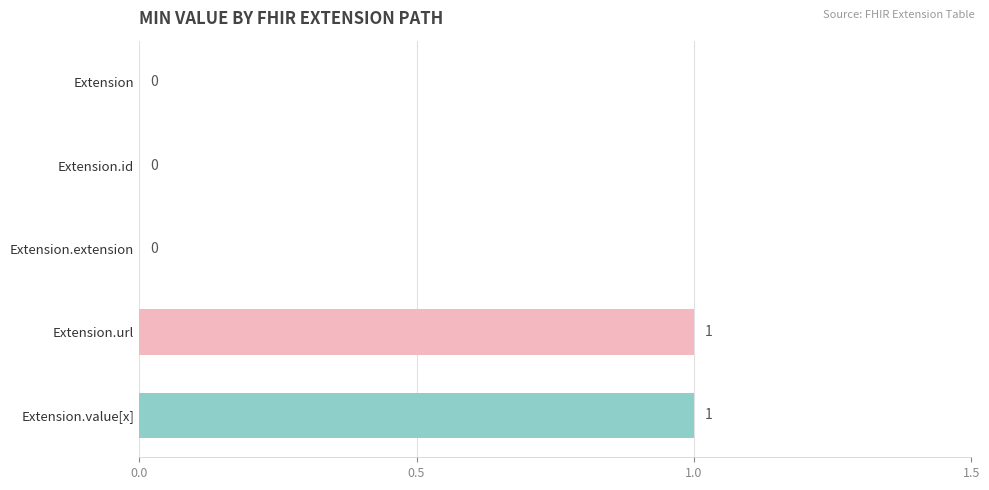

Reading top to bottom, list all the values displayed in this chart.

Extension=0	Extension.id=0	Extension.extension=0	Extension.url=1	Extension.value[x]=1